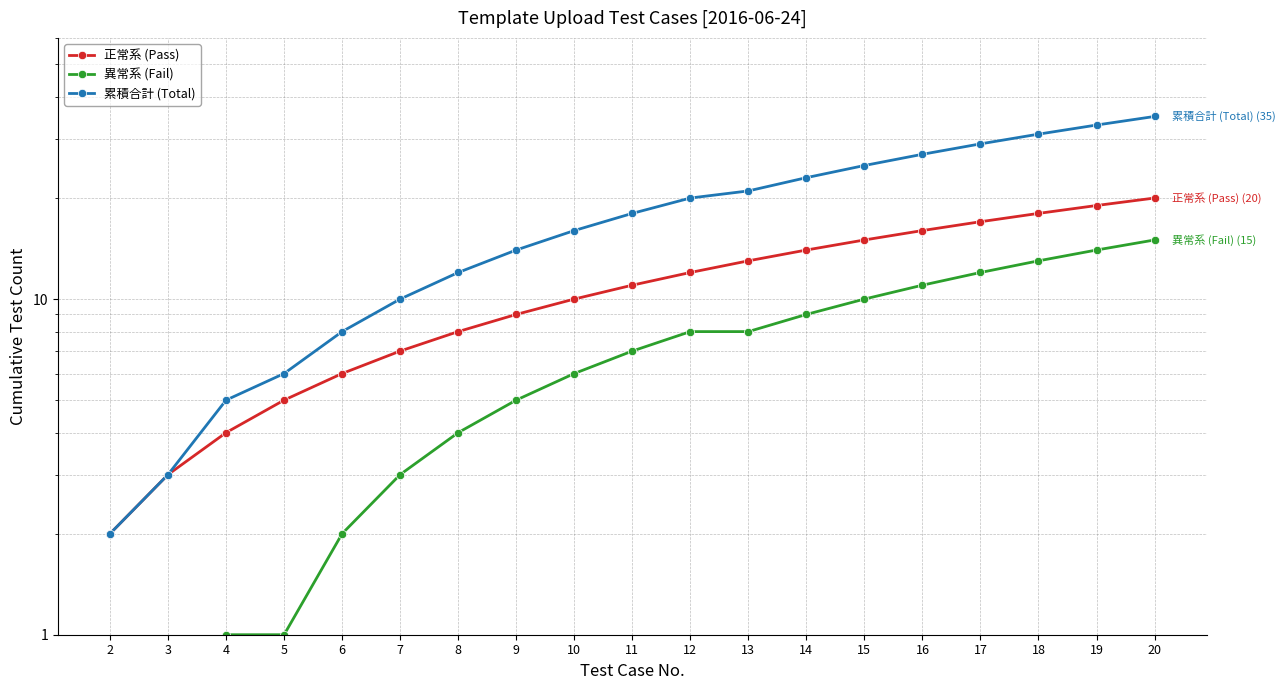

What value does the 累積合計 (Total) series have at 11?

18